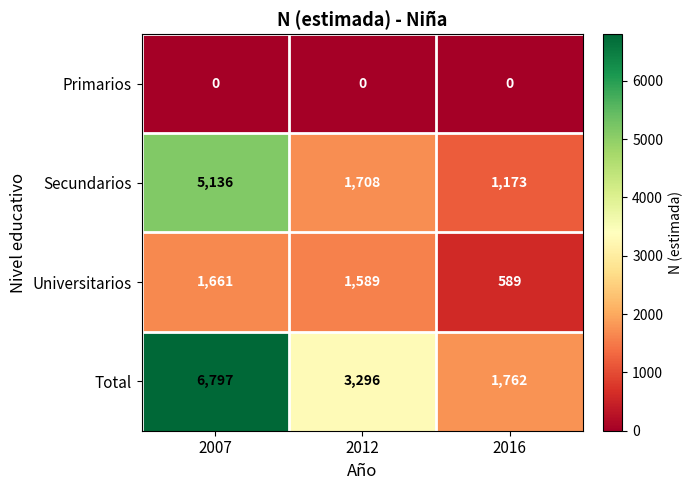

What is the difference between the second highest and minimum values in the Secundarios series?

535